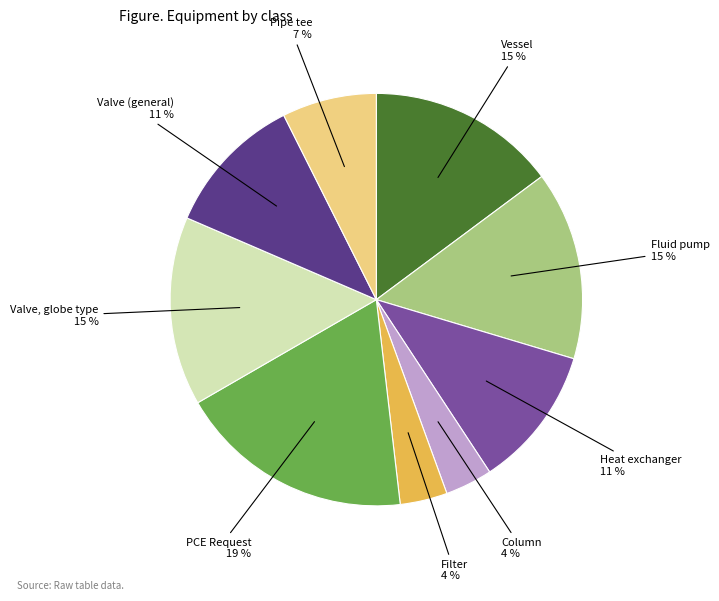

To the nearest percent, what is the combined percentage of Vessel and Pipe tee?

22%